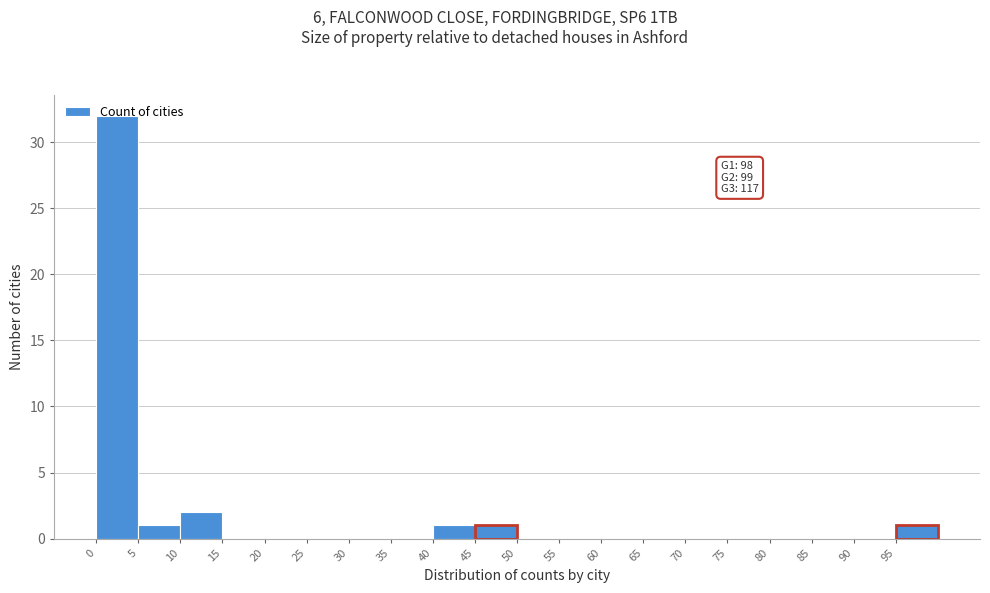

Over which range of the x-axis is the bar tallest?

0 to 5